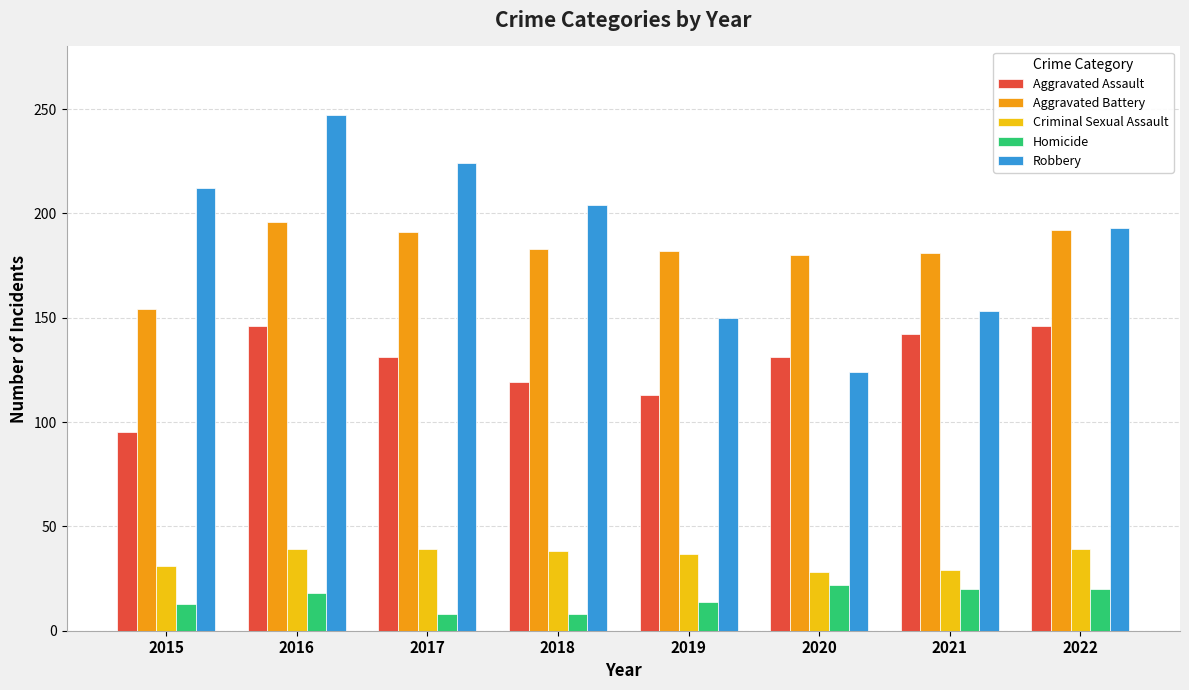

What are all the series names shown in the legend?

Aggravated Assault, Aggravated Battery, Criminal Sexual Assault, Homicide, Robbery